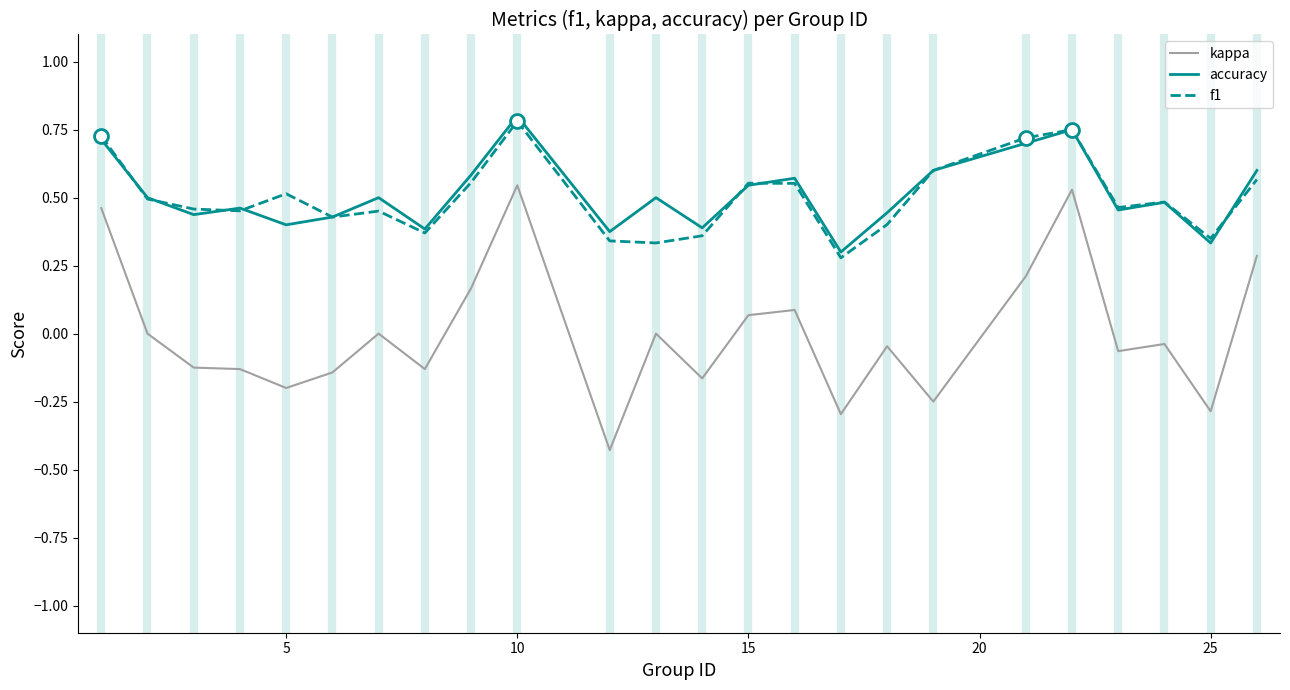

Which series has the largest range (max minus min)?

kappa